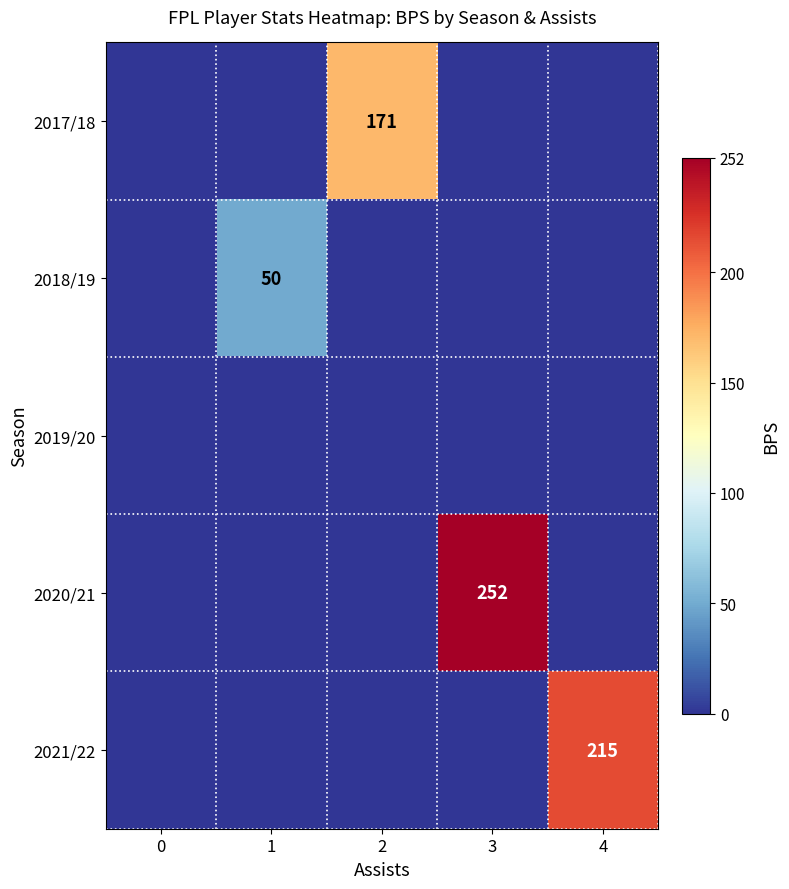

At 1, list the series in order from smallest to largest.

2017/18, 2019/20, 2020/21, 2021/22, 2018/19